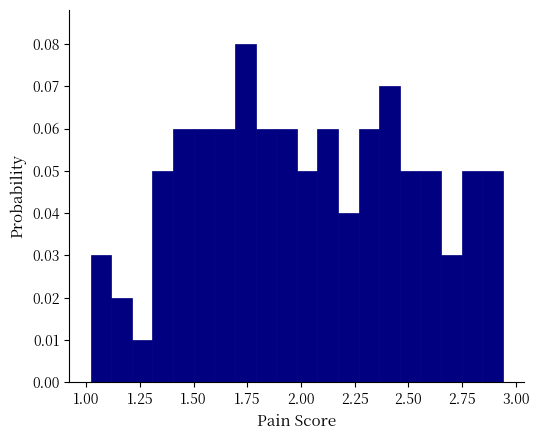

Read against the x-axis, roughly where is the centre of the tallest bar?

1.75